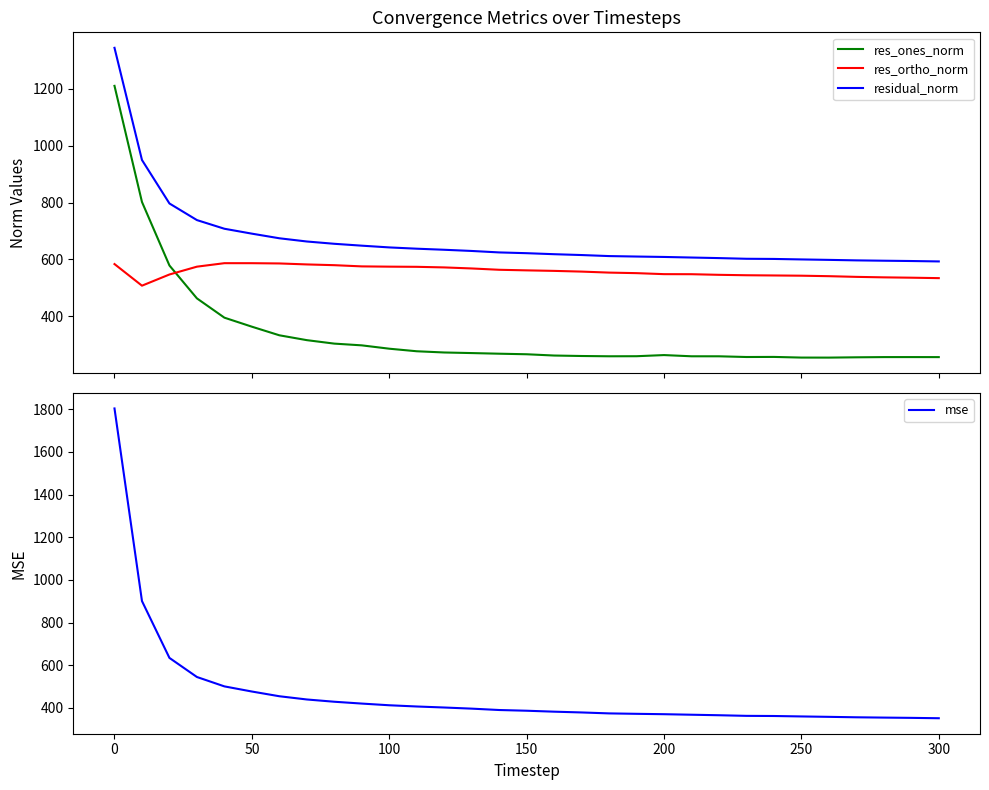

How many lines are shown in the chart?

4